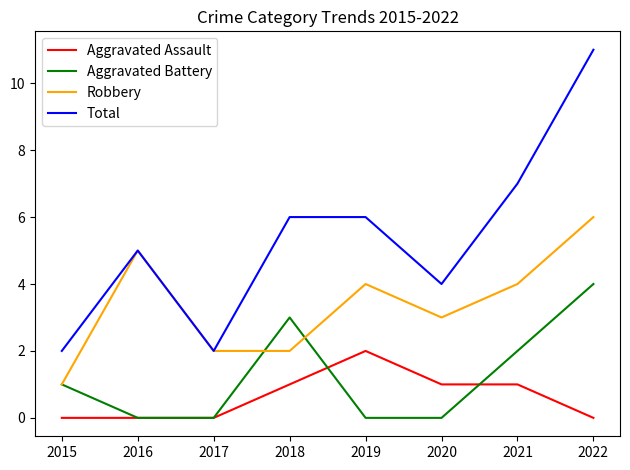

Between 2016 and 2020, which series saw the biggest shift?

Robbery